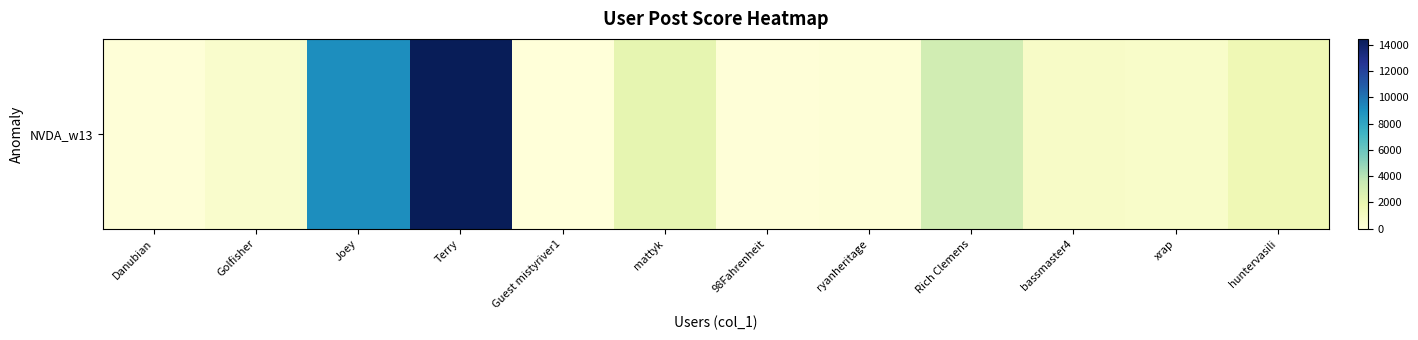

How many values are above zero?

11